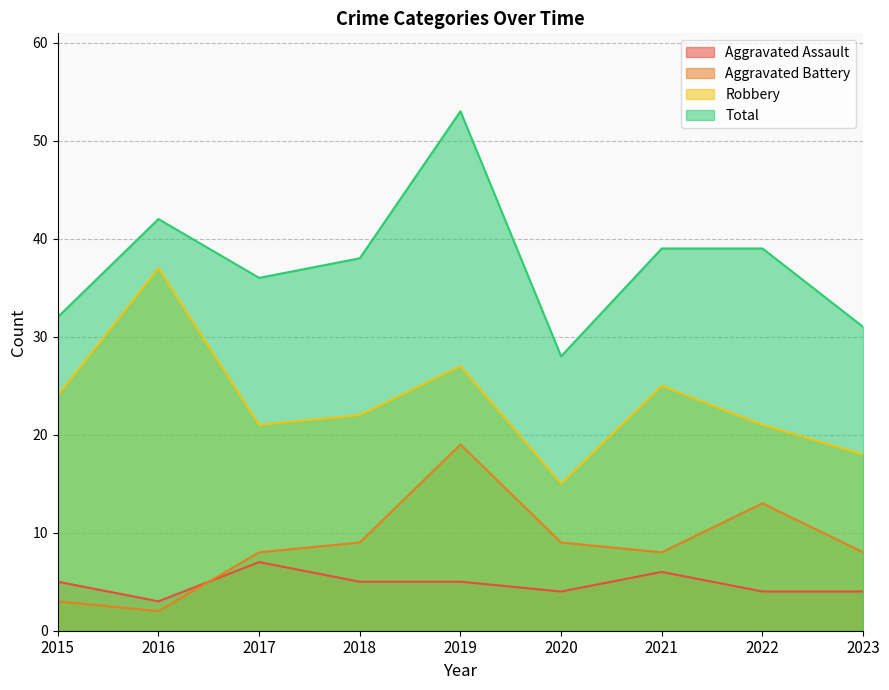

At which category is the sum across all series the highest?

2019